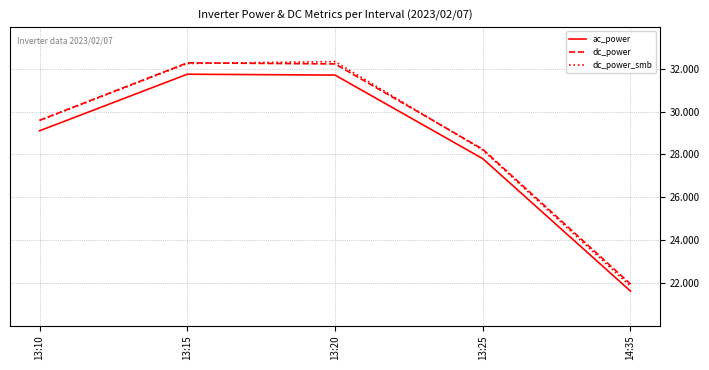

True or false: dc_power and ac_power intersect in this chart.

False